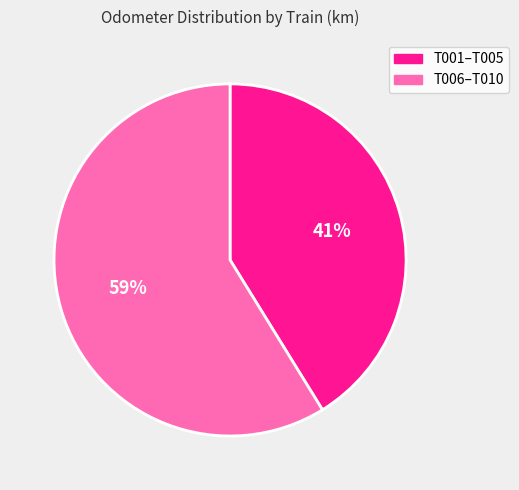

Is there any slice that represents more than half of the pie?

Yes